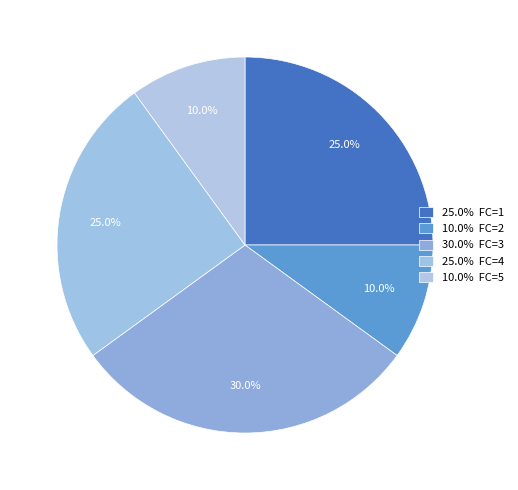

Count the number of slices in the pie.

5